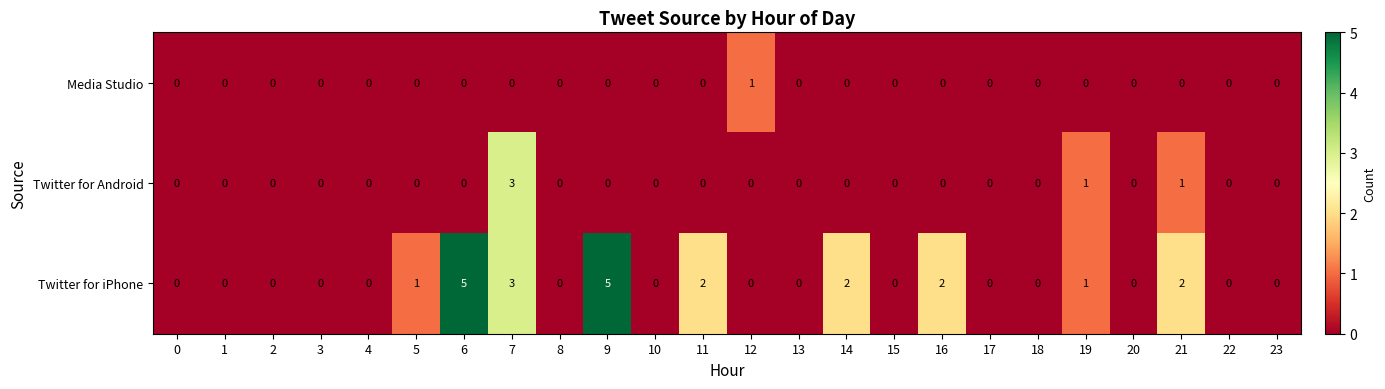

What is the sum of all Twitter for Android values?

5